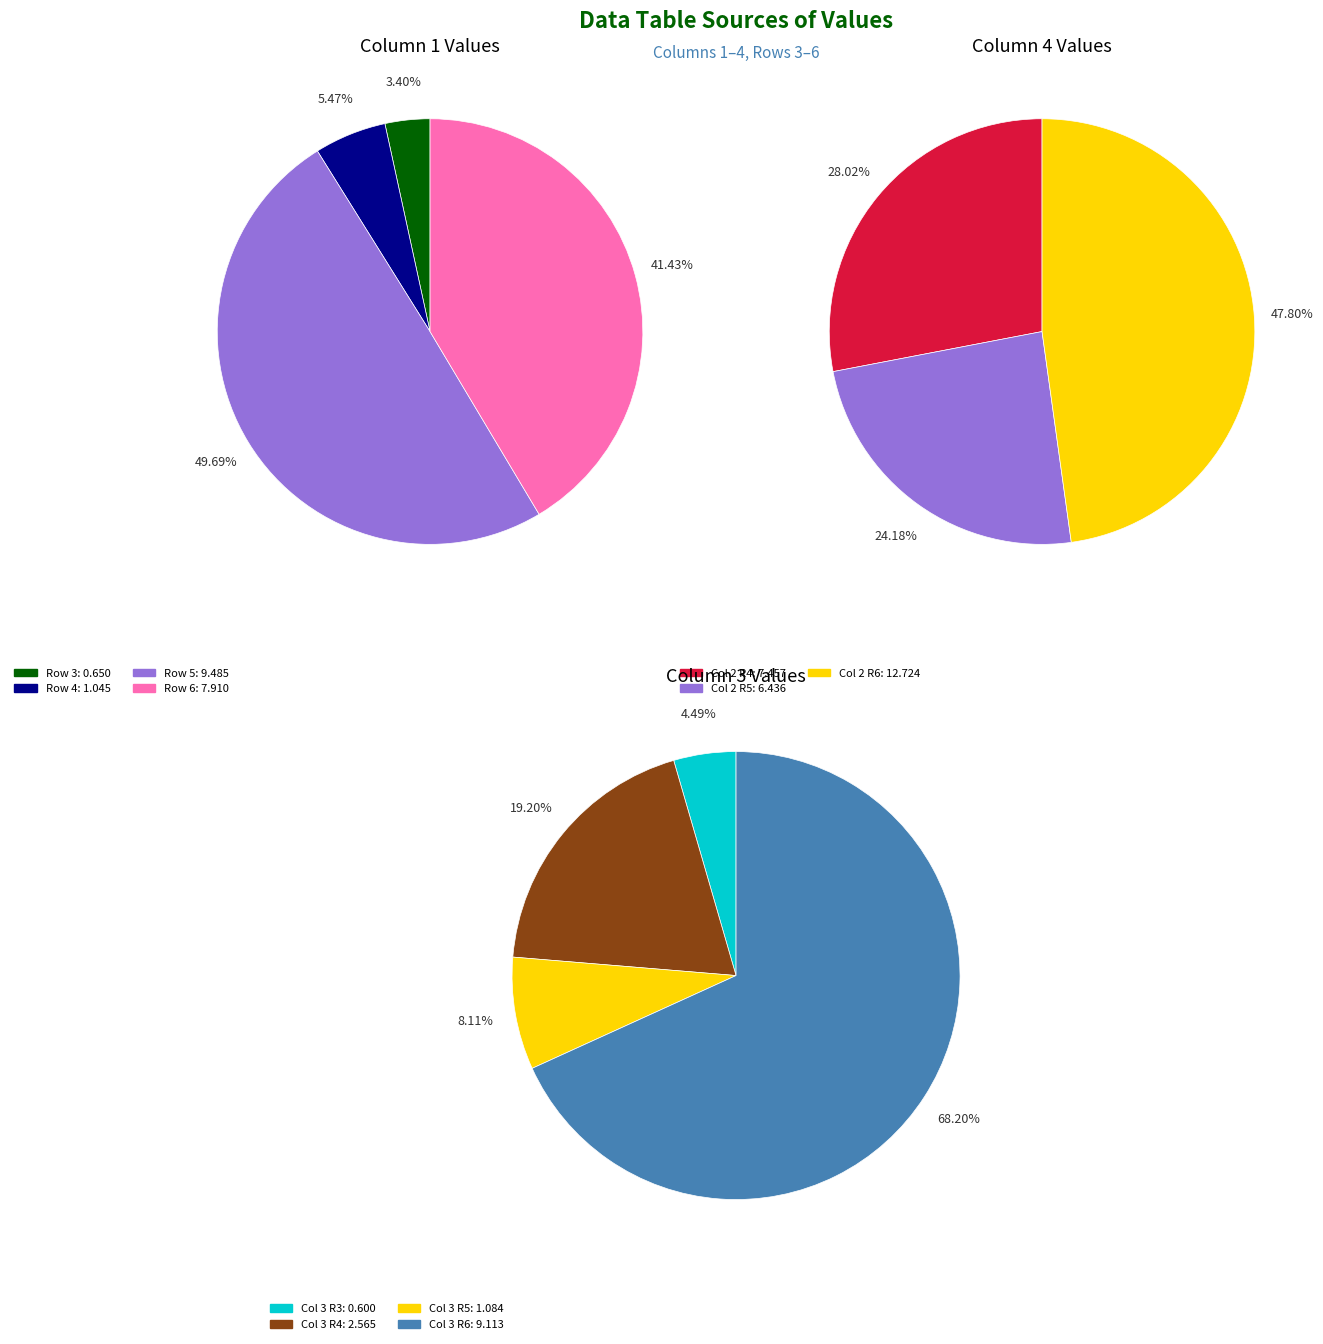

Count the number of slices in the pie.

4